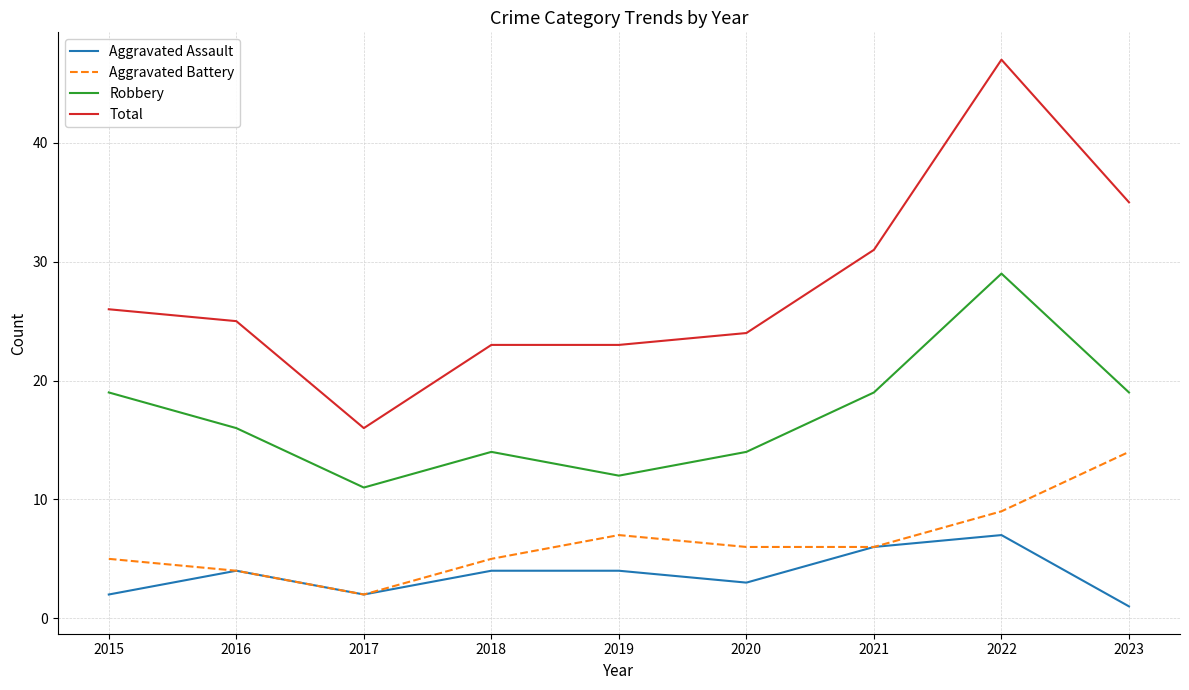

Rank the series by their maximum value, from highest to lowest.

Total, Robbery, Aggravated Battery, Aggravated Assault